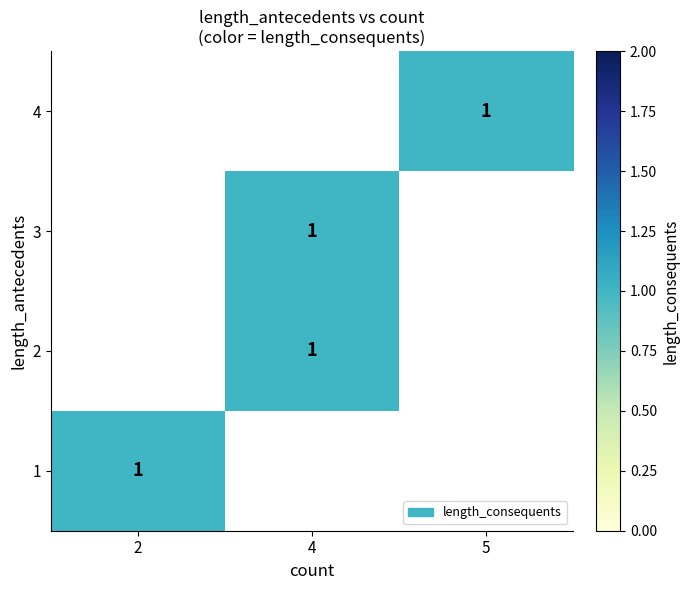

What is the approximate value of 4 at 5?

1.0